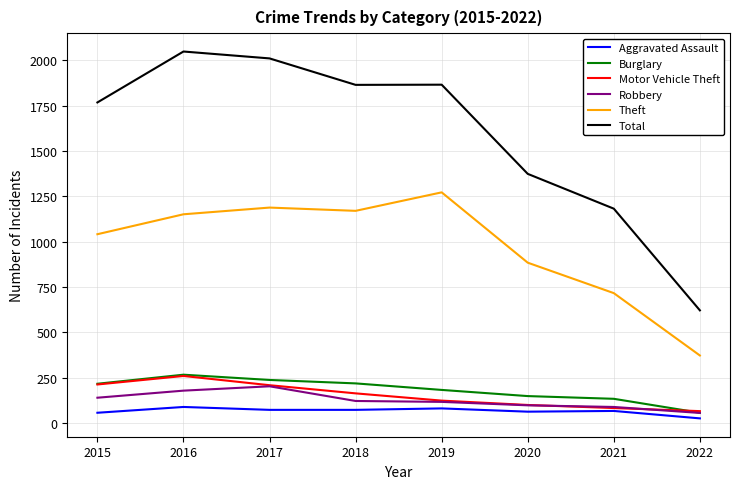

Which category has the lowest value across all series?

2022